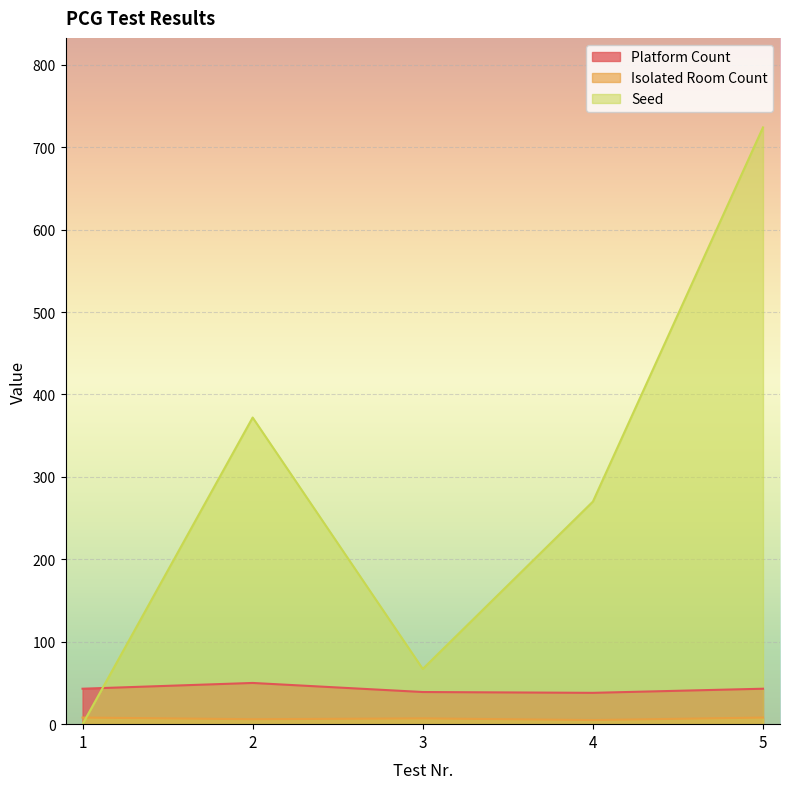

Is it true that Isolated Room Count equals 6 at 2?

True